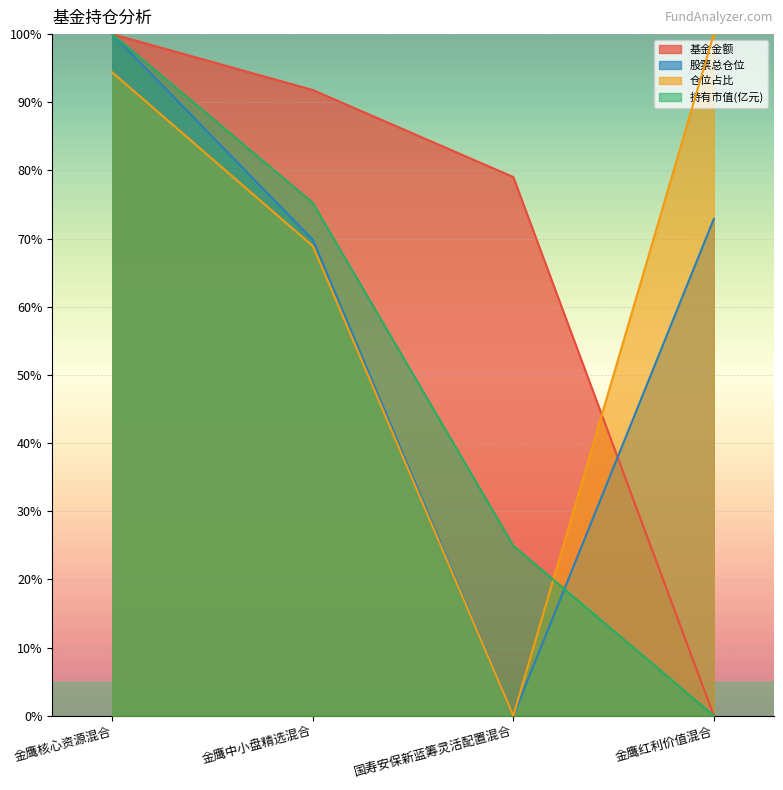

What is the average value of the 股票总仓位 series?

60.7